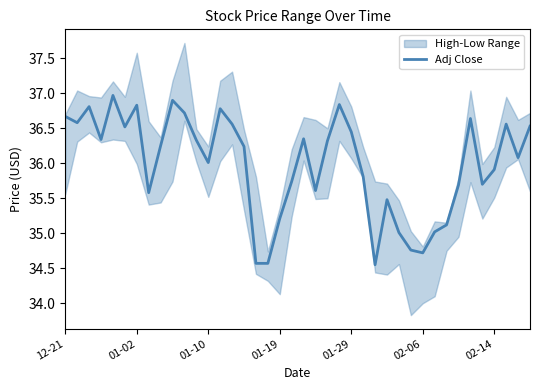

What is the highest value of the Adj Close series?

37.0